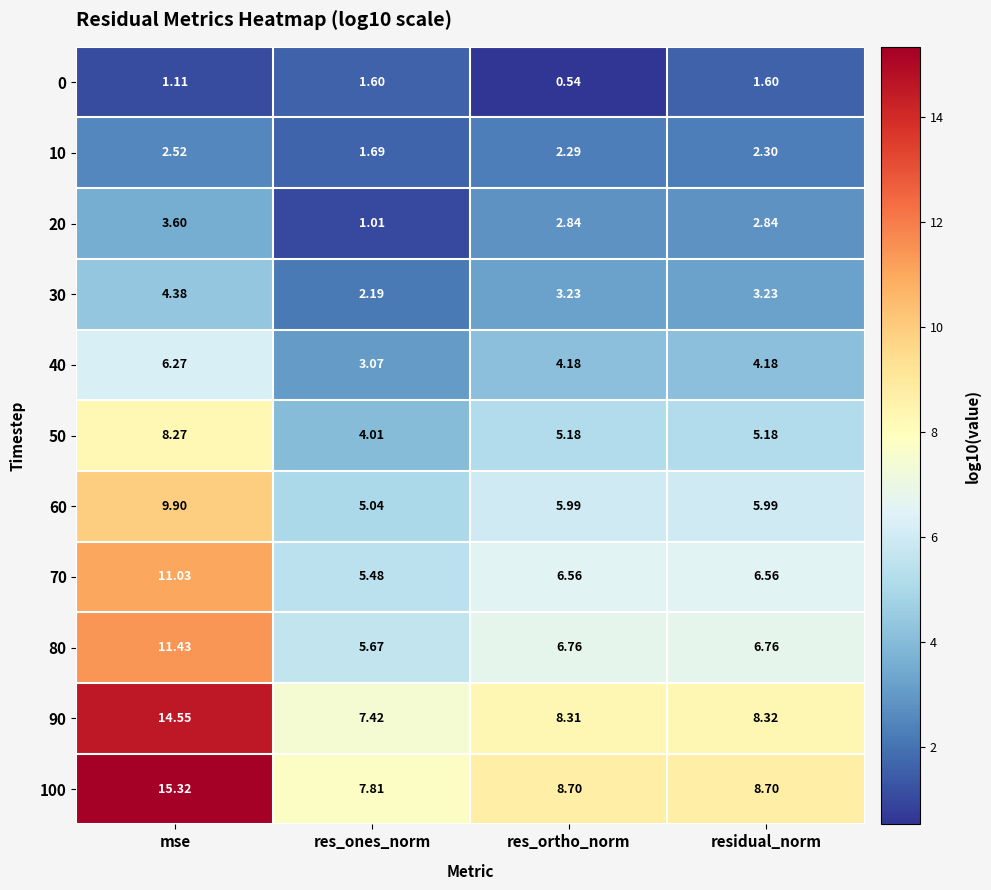

At which category is the sum across all series the highest?

mse